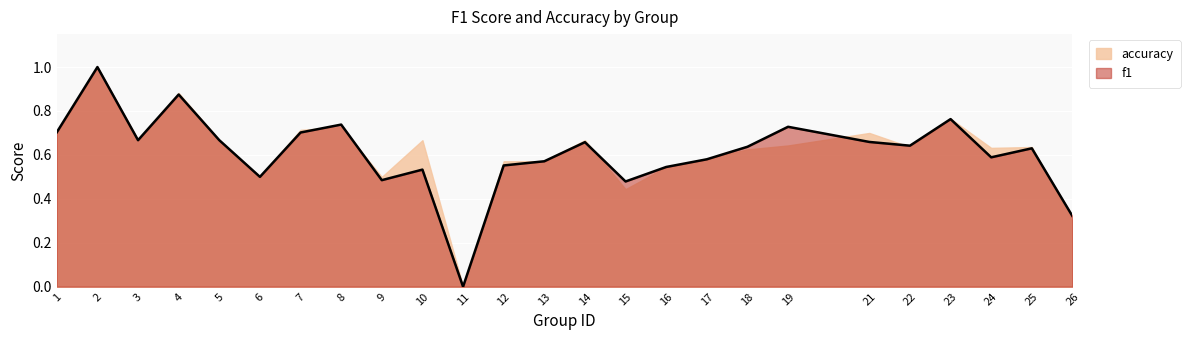

How many positive values are there?

24